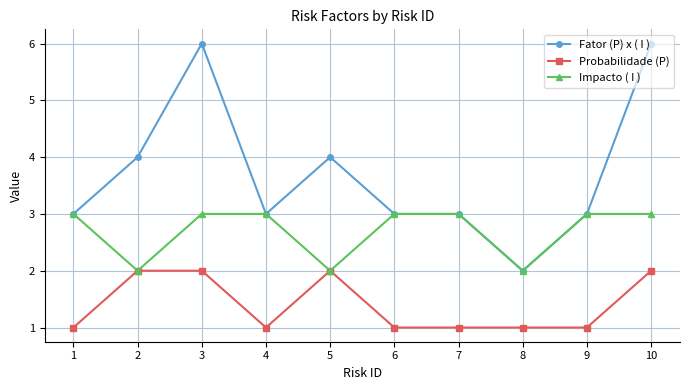

At which category does Impacto ( I ) reach its first local valley?

2